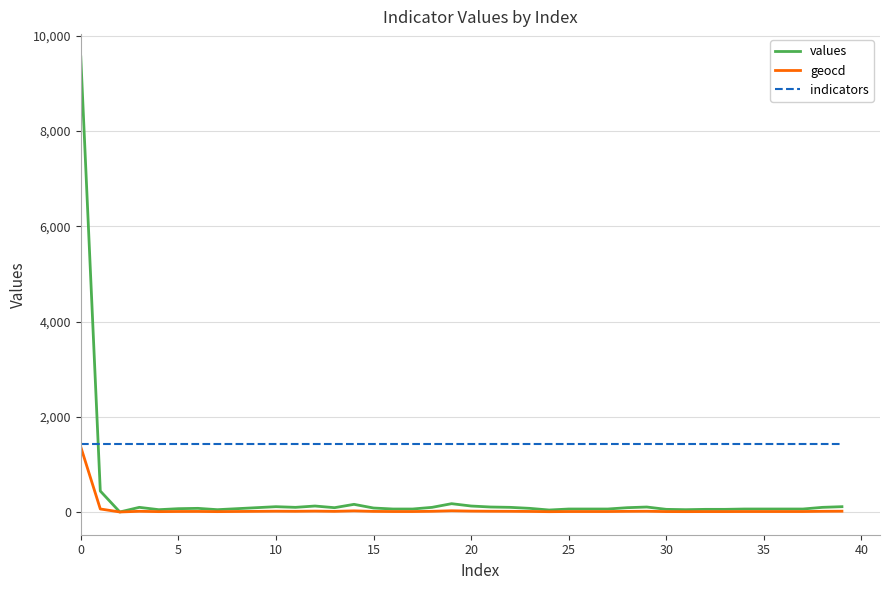

What is the maximum value for geocd?

1367